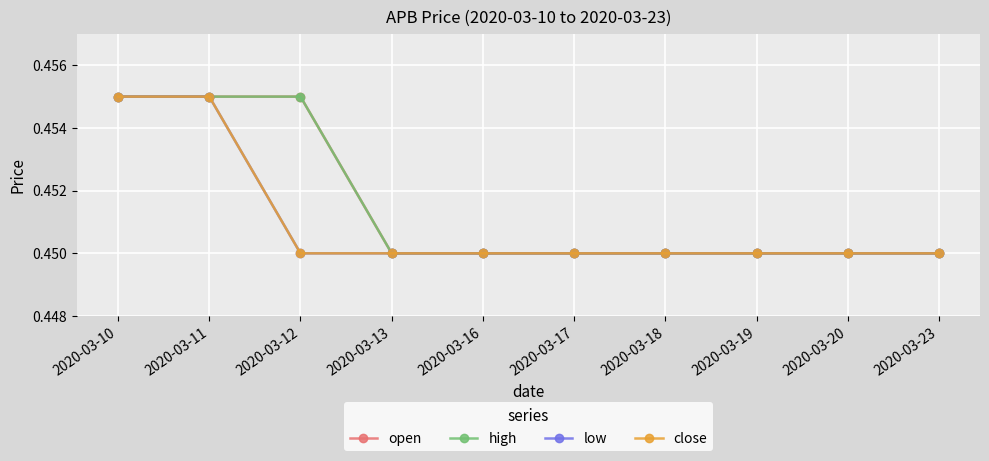

List the labels in order of high value, smallest first.

2020-03-13, 2020-03-16, 2020-03-17, 2020-03-18, 2020-03-19, 2020-03-20, 2020-03-23, 2020-03-10, 2020-03-11, 2020-03-12